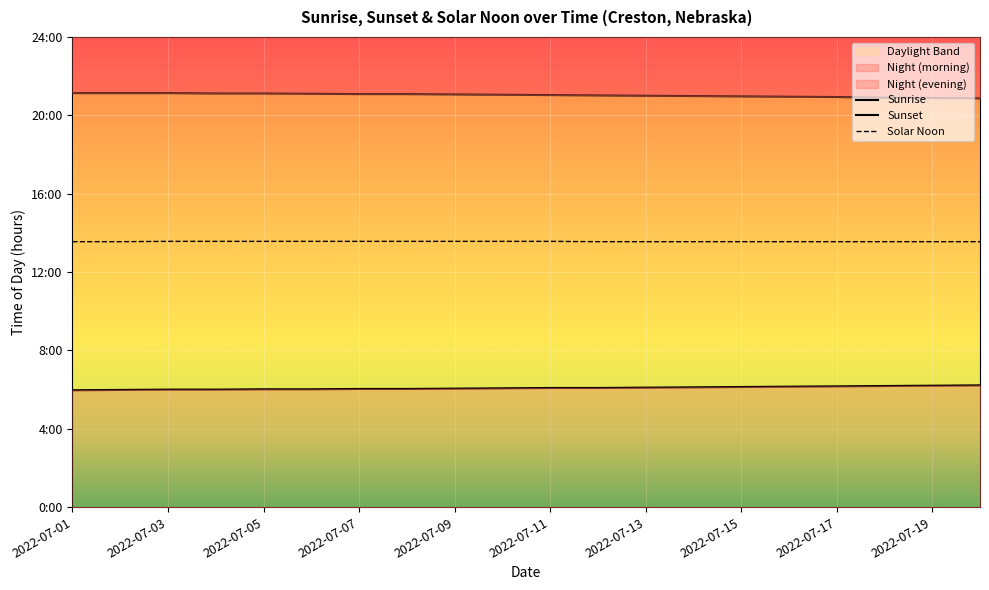

What is the difference between the highest and lowest values at 2022-07-15?

14.8